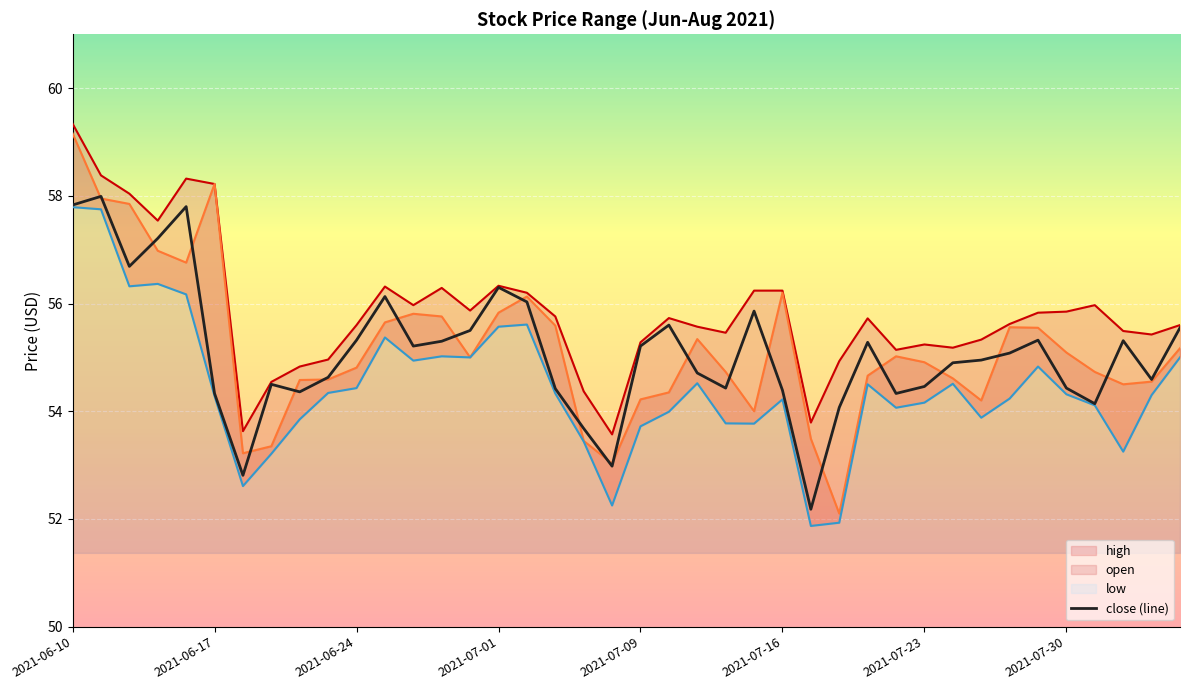

How many points are lower than both their immediate neighbors (excluding endpoints)?

10